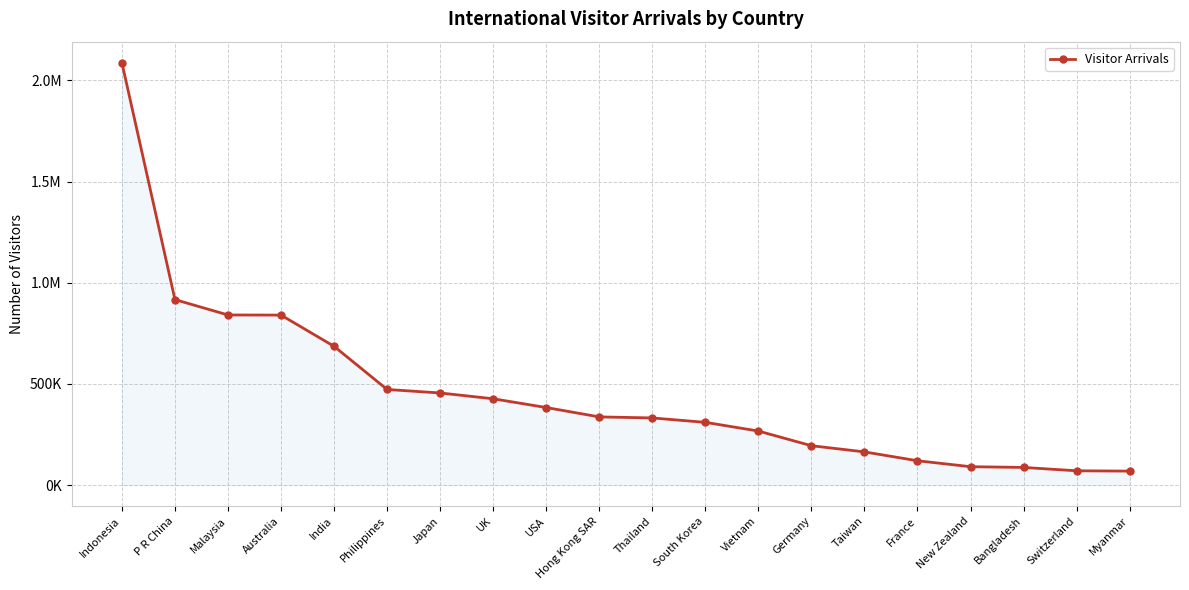

At which category does the chart reach its peak across all series?

Indonesia